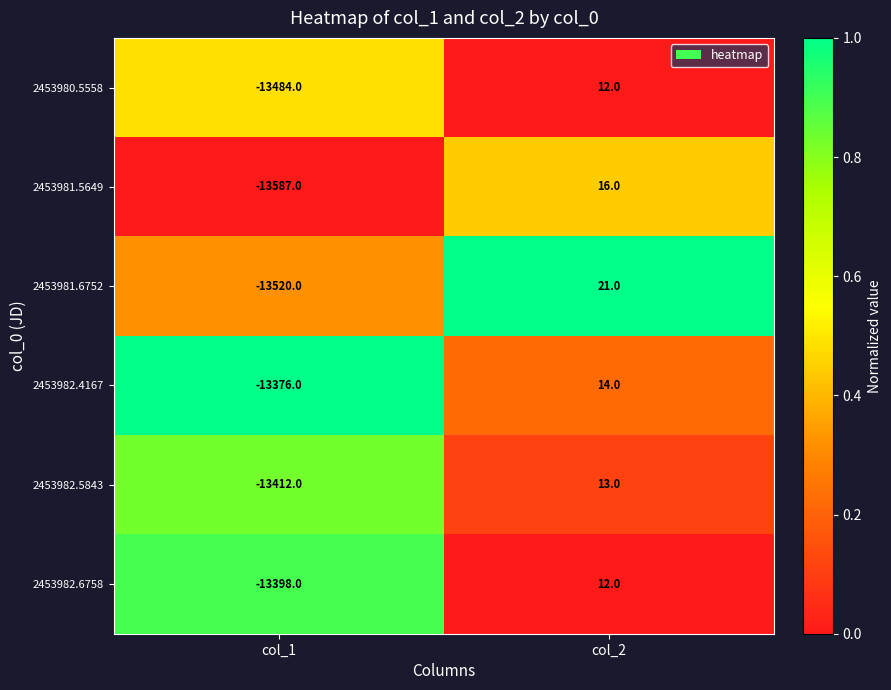

The value of 2453981.5649 at col_1 is -8722. True or false?

False